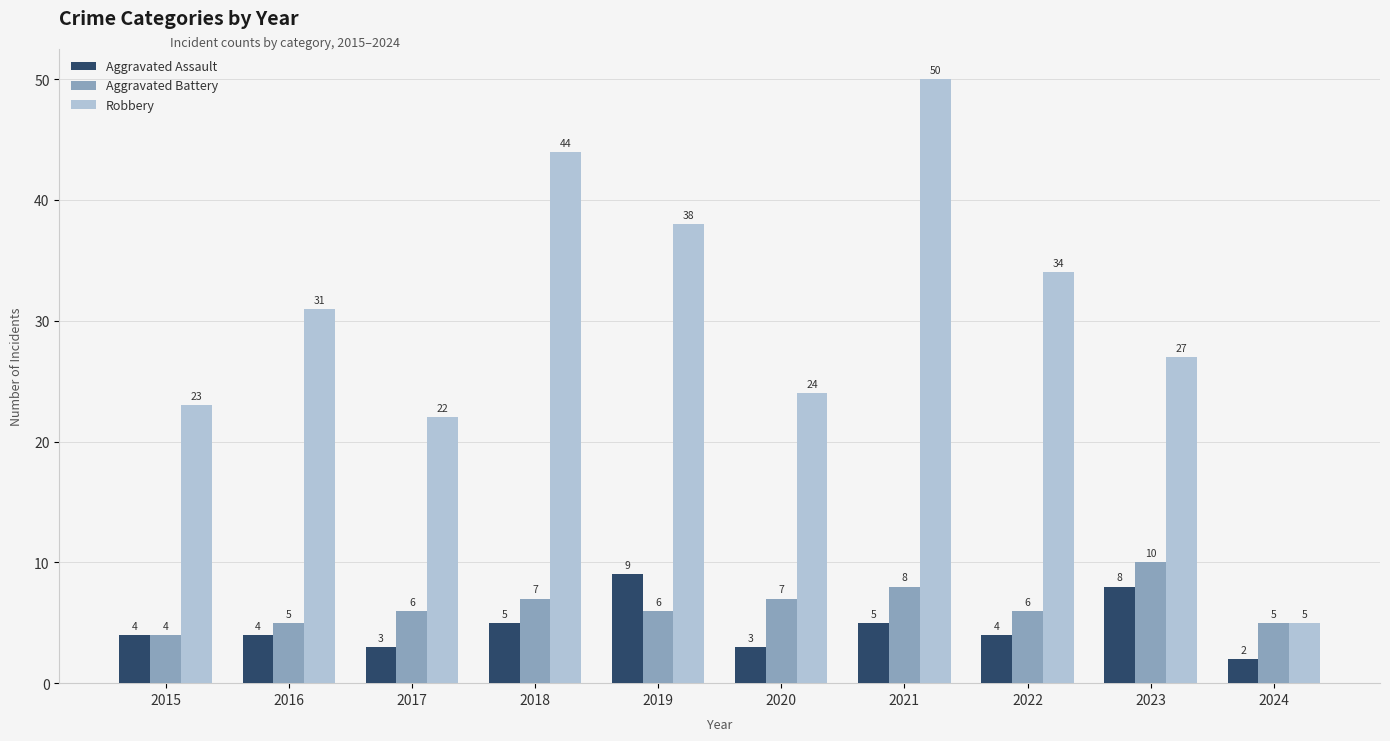

At which category is the sum across all series the highest?

2021